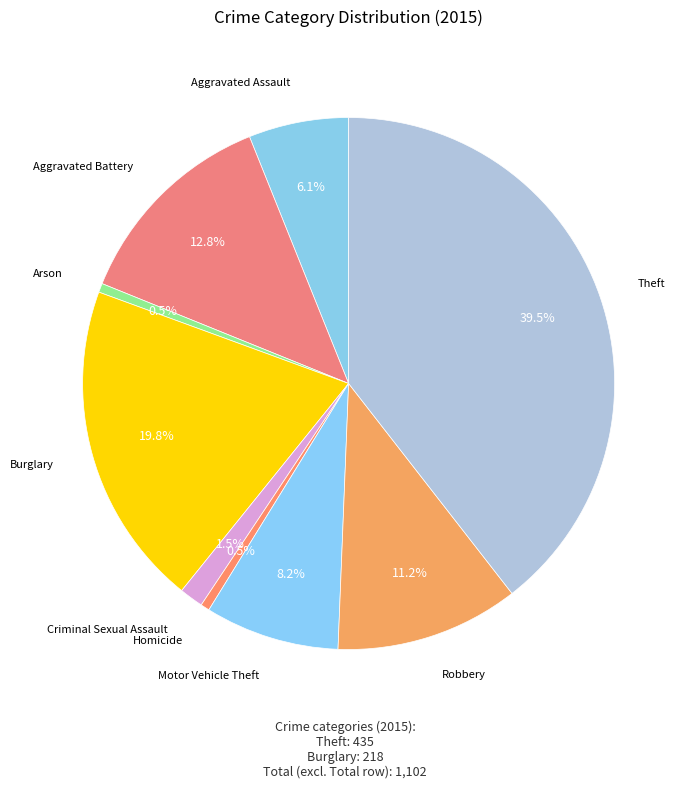

Which slice is the largest?

Theft